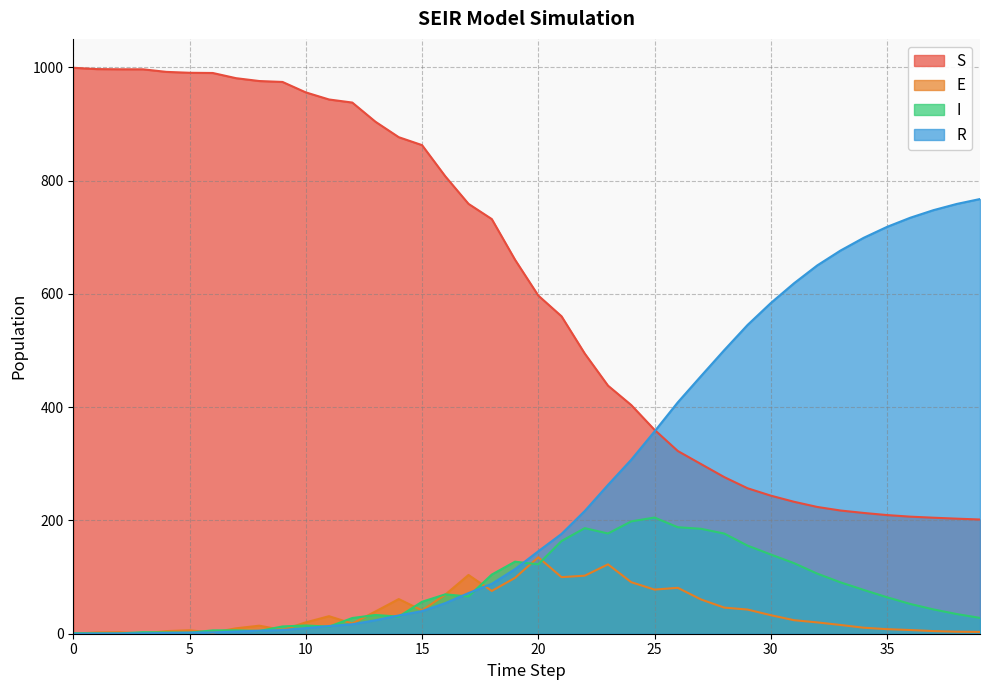

Where do E and I first cross each other?

0 and 1